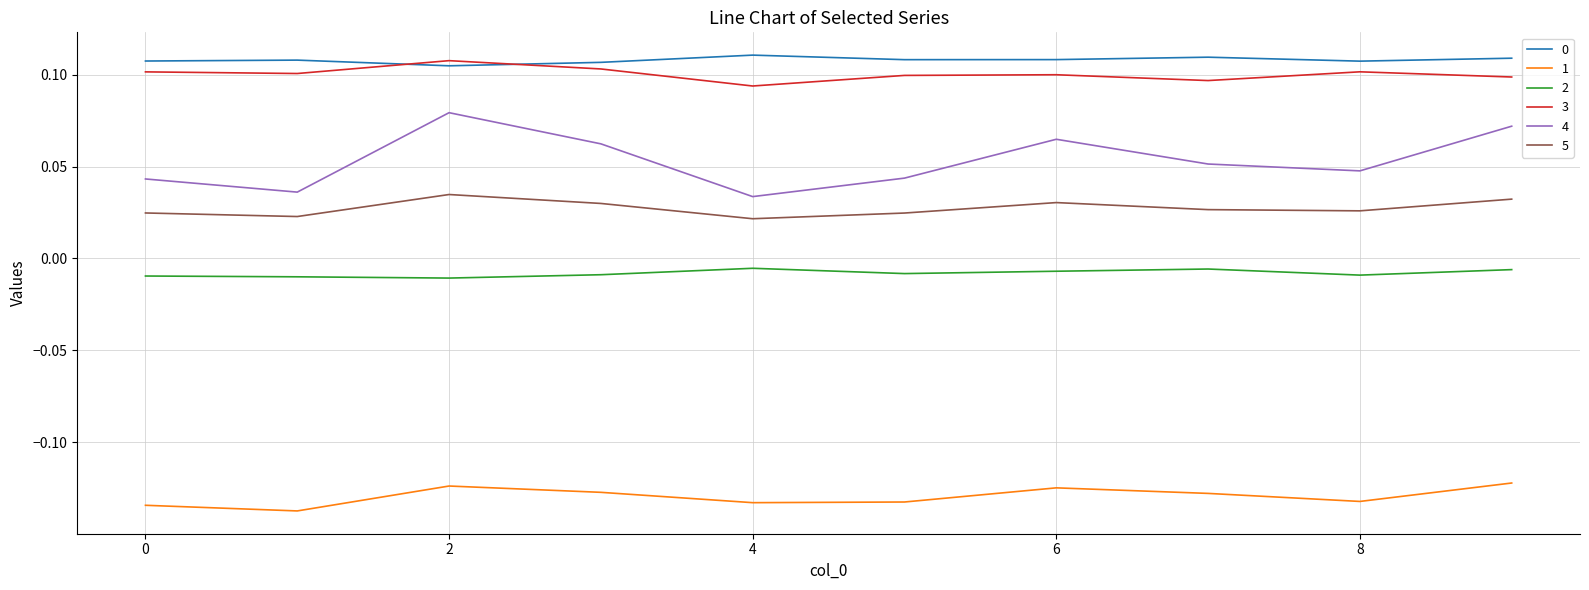

Which series has the widest spread of values?

4